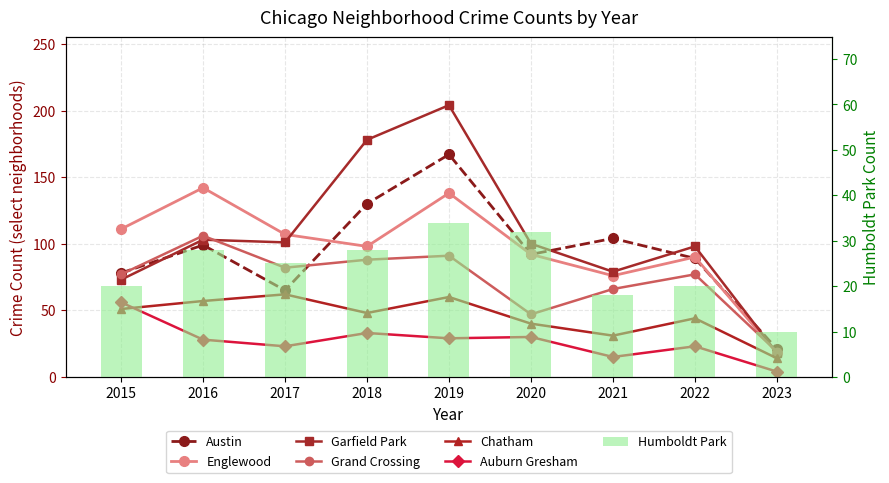

At how many categories does at least one series exceed 198?

1